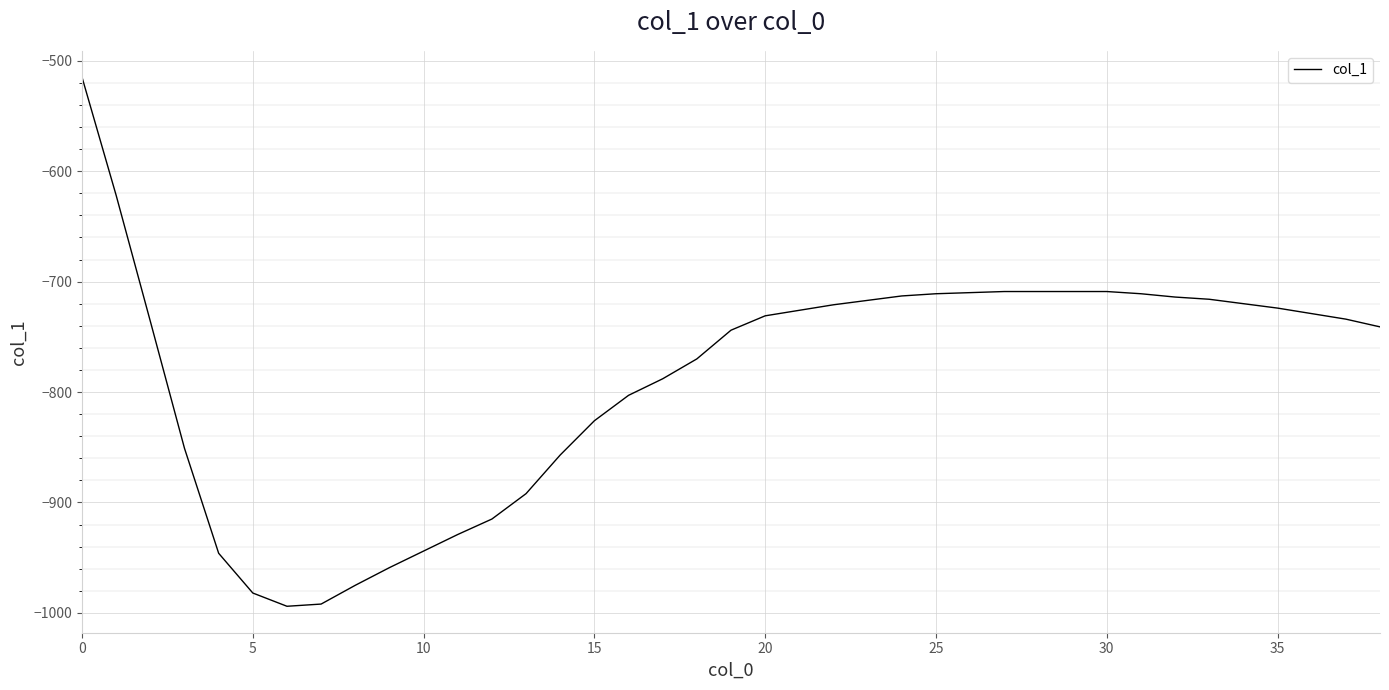

Count the number of categories in the chart.

39